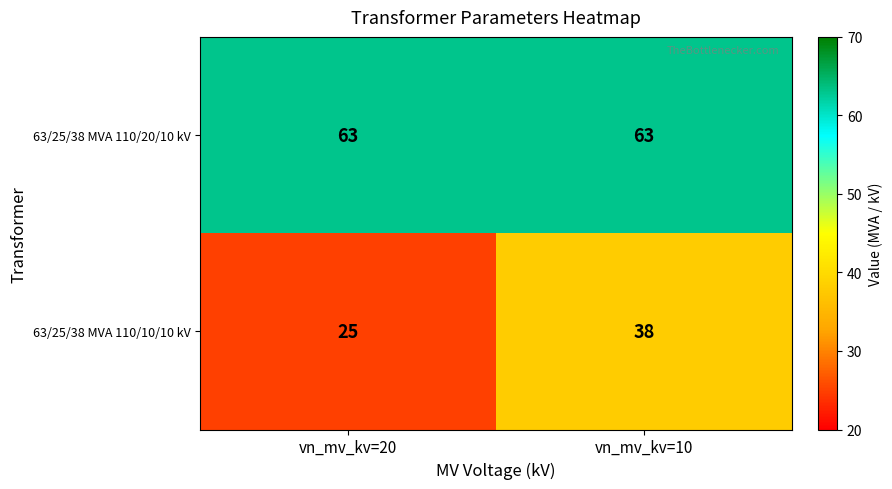

Which series has the largest range (max minus min)?

63/25/38 MVA 110/10/10 kV